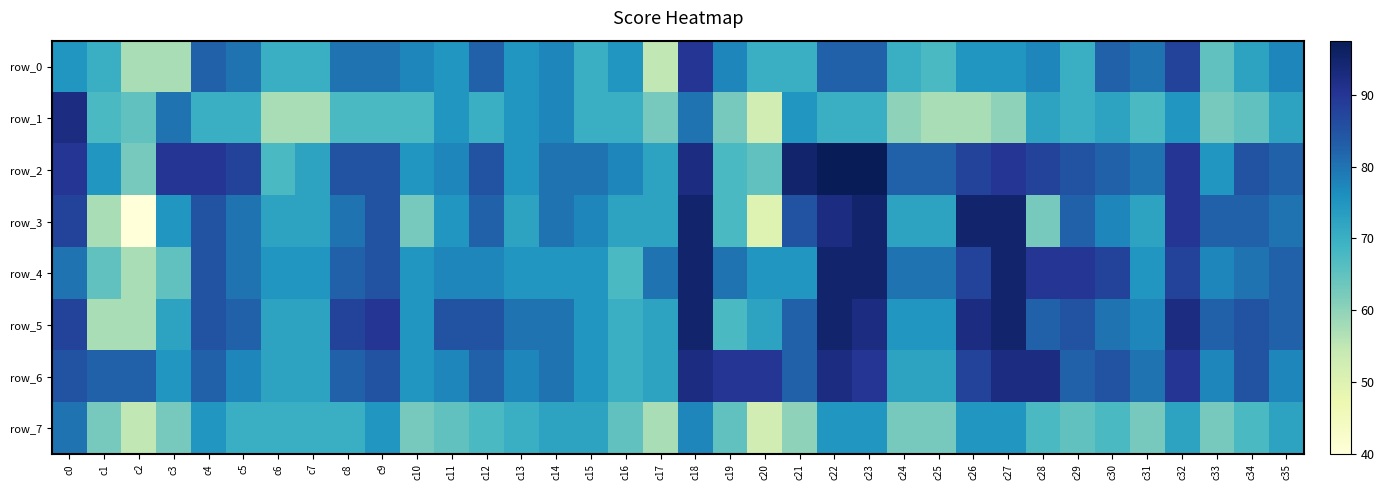

Rank the categories by row_5 value from lowest to highest.

c1, c2, c19, c16, c3, c6, c7, c17, c20, c10, c15, c24, c25, c31, c13, c14, c30, c5, c21, c28, c33, c35, c4, c11, c12, c29, c34, c0, c8, c9, c23, c26, c32, c18, c22, c27